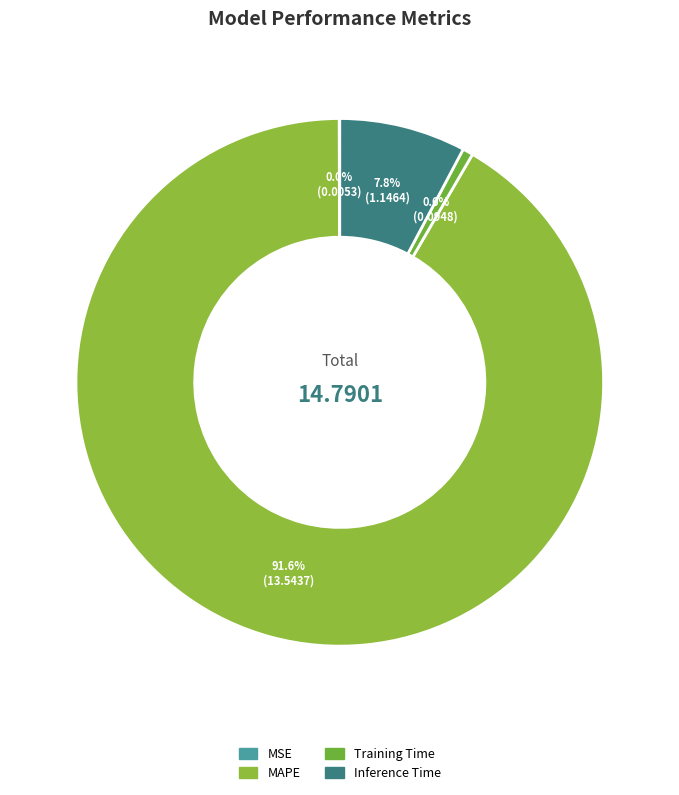

Count the number of slices in the pie.

4